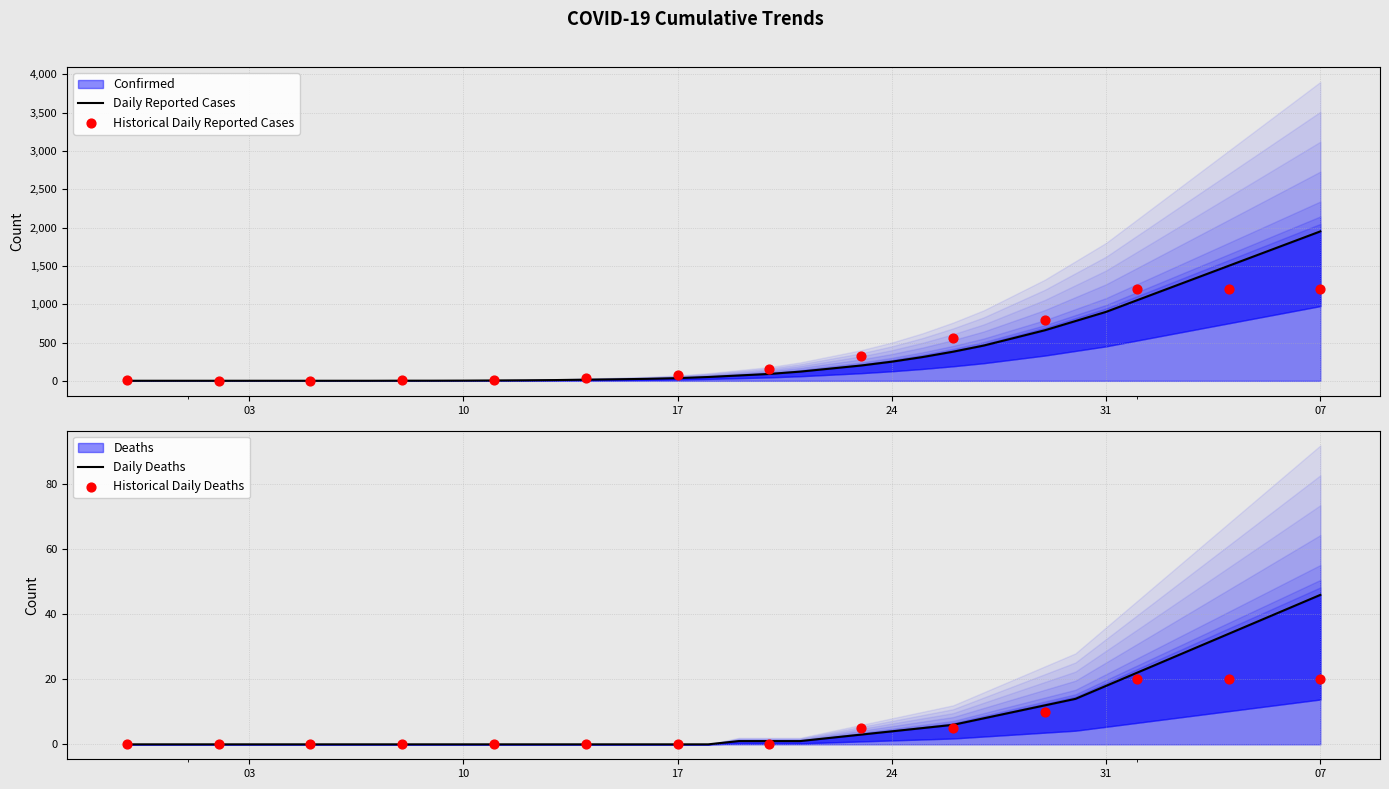

What is the total value across all series at 9?

3